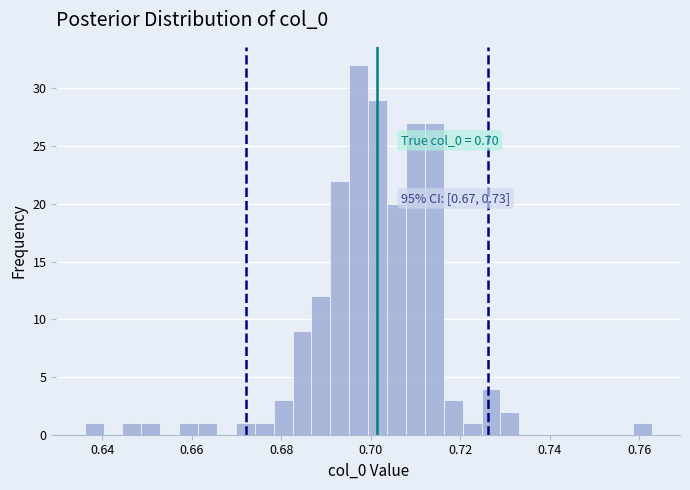

Read against the x-axis, roughly where is the centre of the tallest bar?

0.698